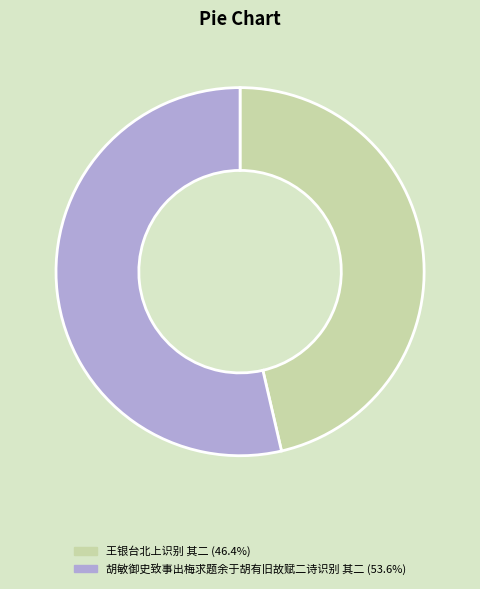

Which category accounts for the majority?

胡敏御史致事出梅求题余于胡有旧故赋二诗识别 其二